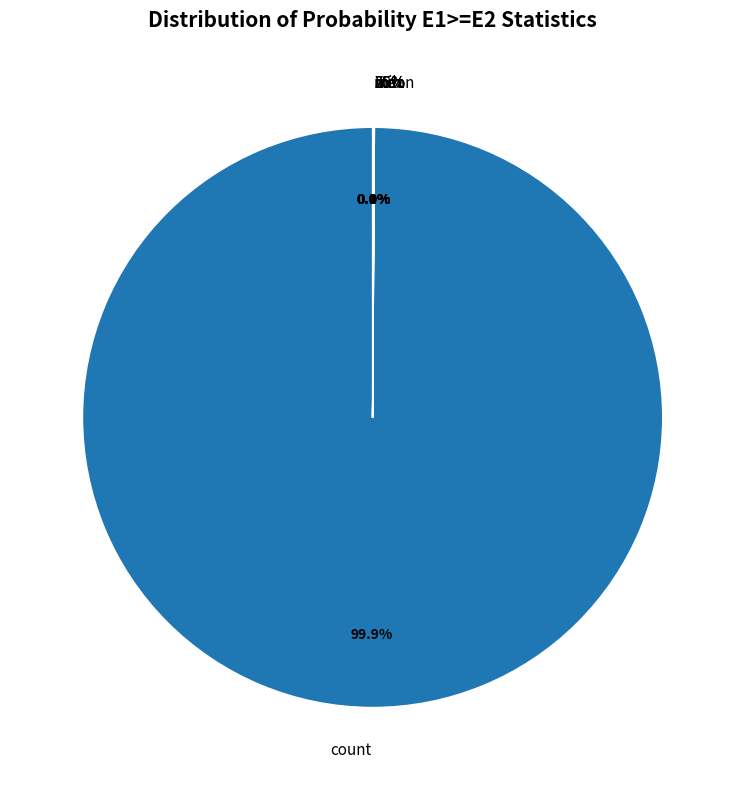

Count the number of slices in the pie.

8